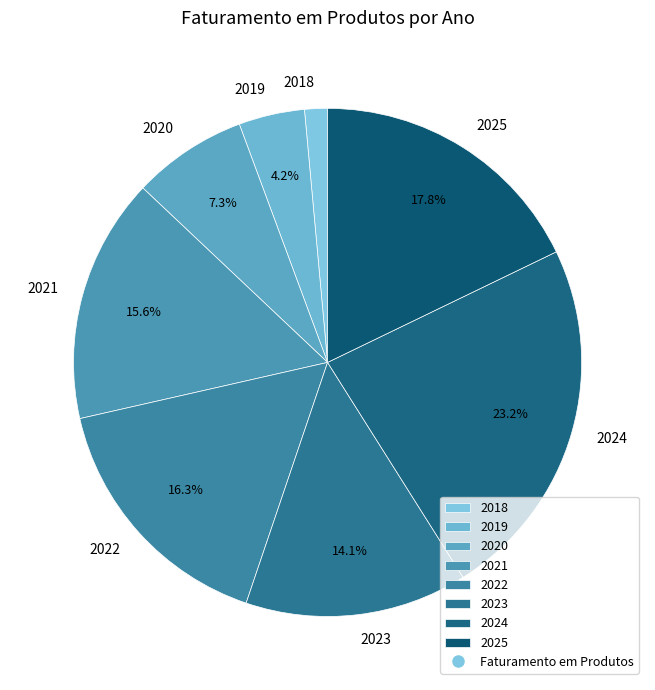

How many segments does this pie chart have?

8